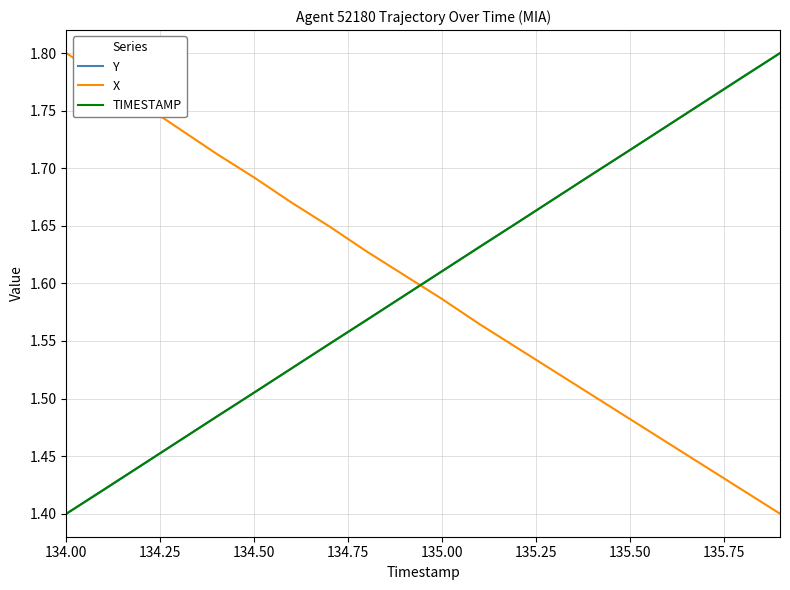

Which series ends up on top after the final intersection of X and TIMESTAMP?

TIMESTAMP